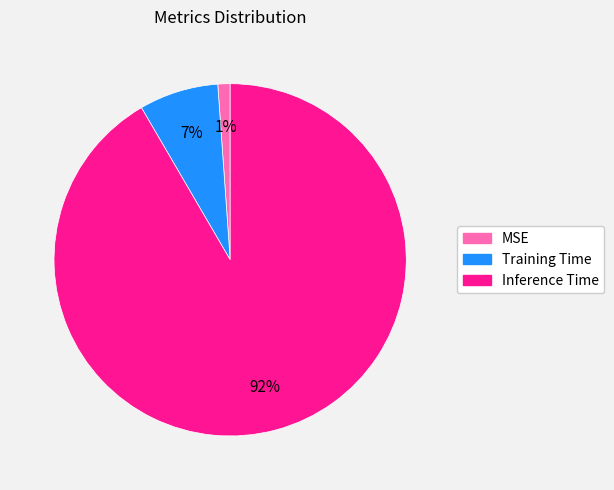

True or false: Inference Time accounts for 79% of the total.

False